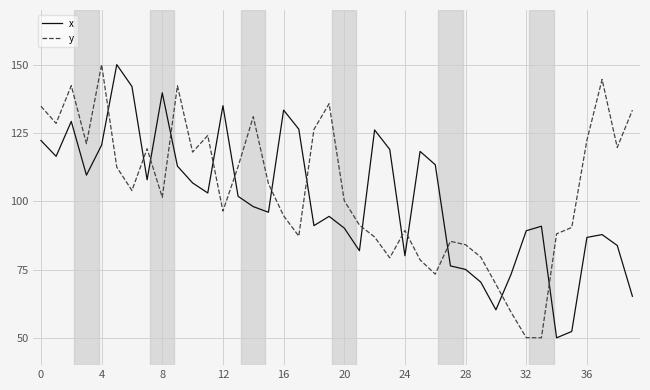

Which series ends up on top after the final intersection of y and x?

y